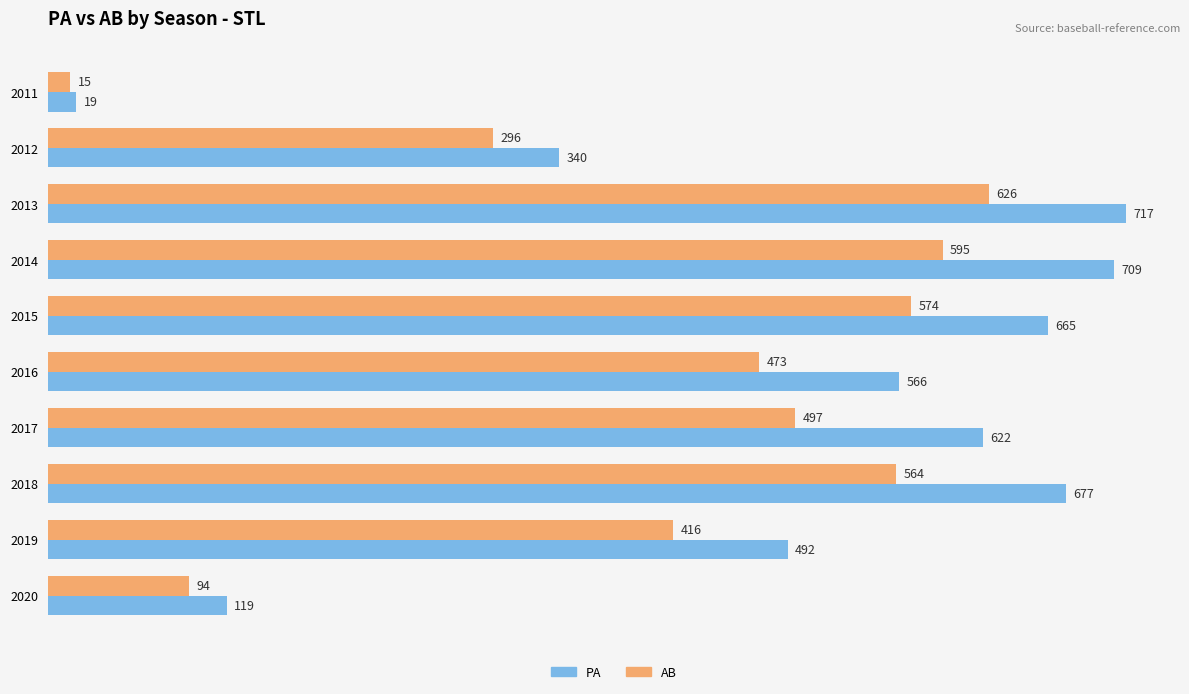

What are all the series names shown in the legend?

PA, AB